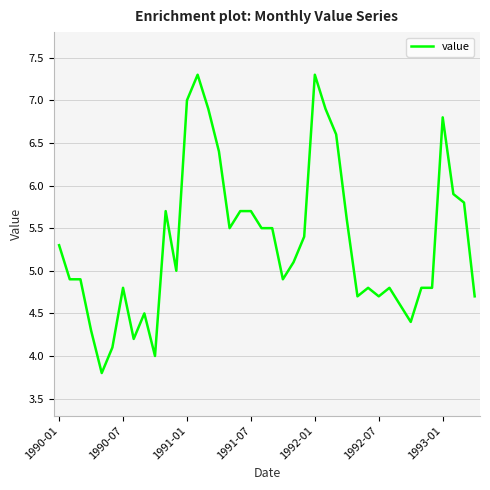

What is the maximum value shown in the chart?

7.3